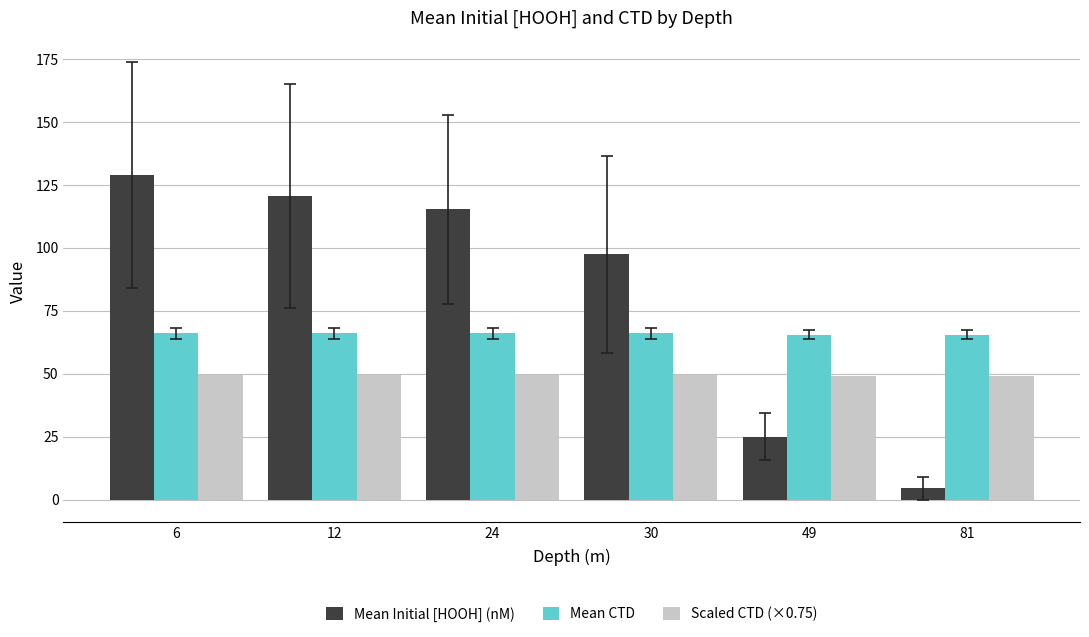

How many data points does each series have?

6